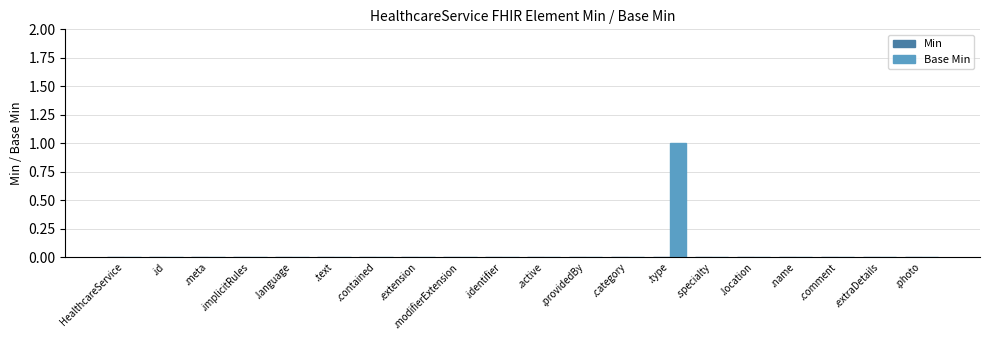

True or false: the data shows 0 at .active.

True